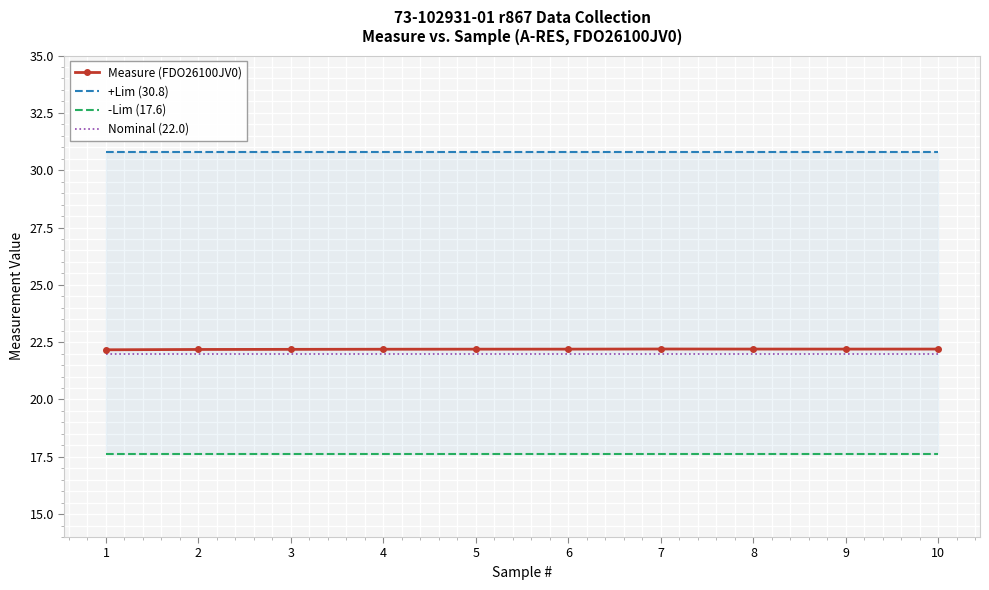

Count the Measure (FDO26100JV0) values in the range 22 to 23.

10